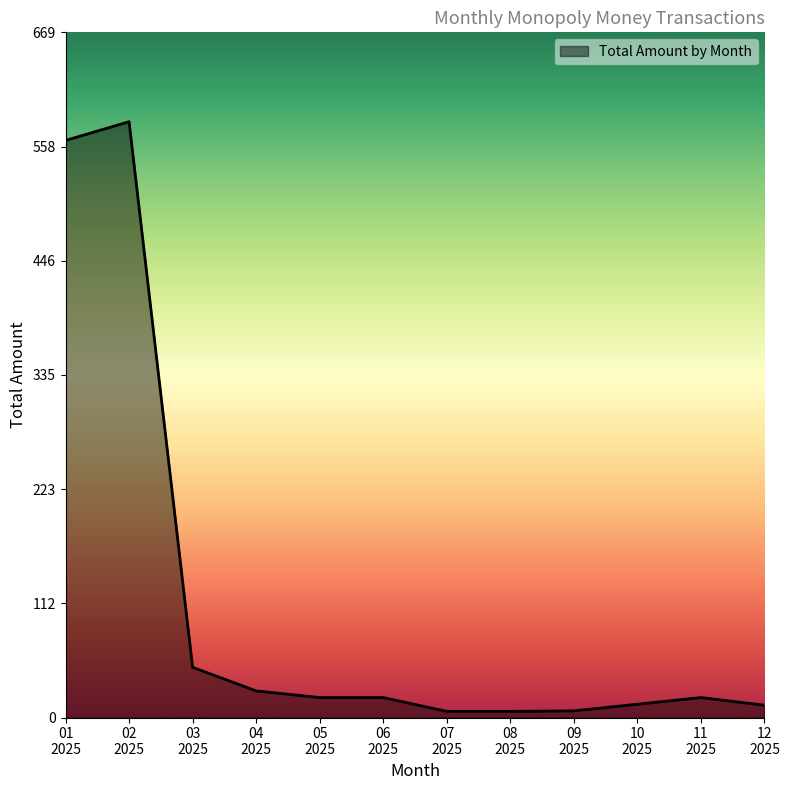

What is the difference between the maximum and minimum values?

575.8